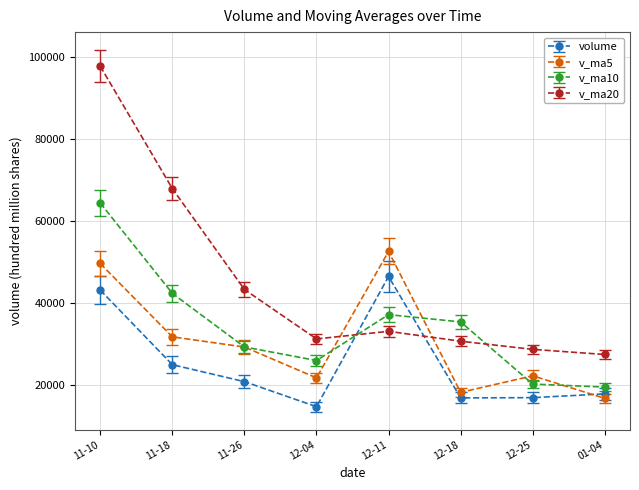

List the series in order of their peak value, highest first.

v_ma20, v_ma10, v_ma5, volume